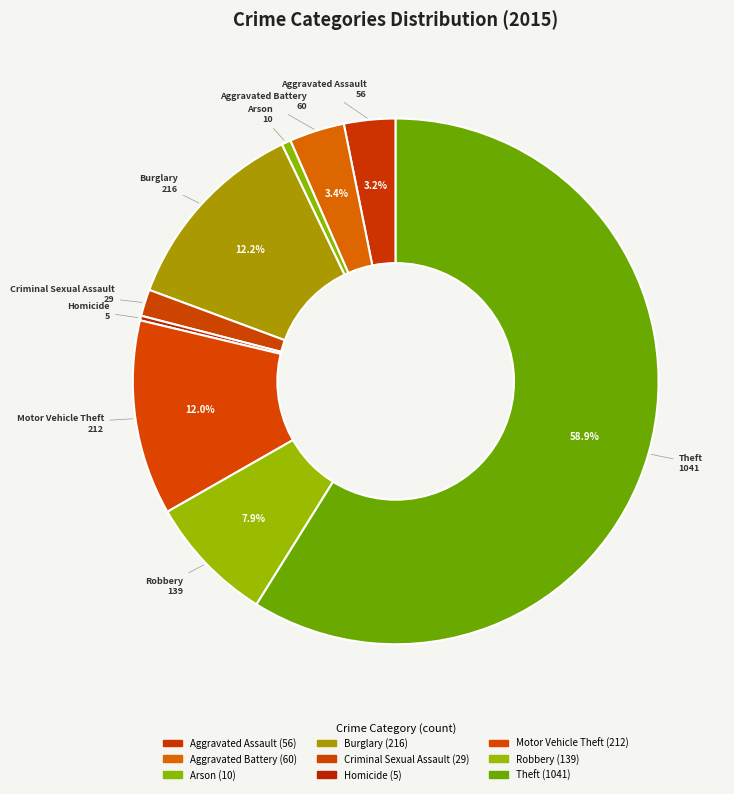

What is the smallest slice in the pie chart?

Homicide